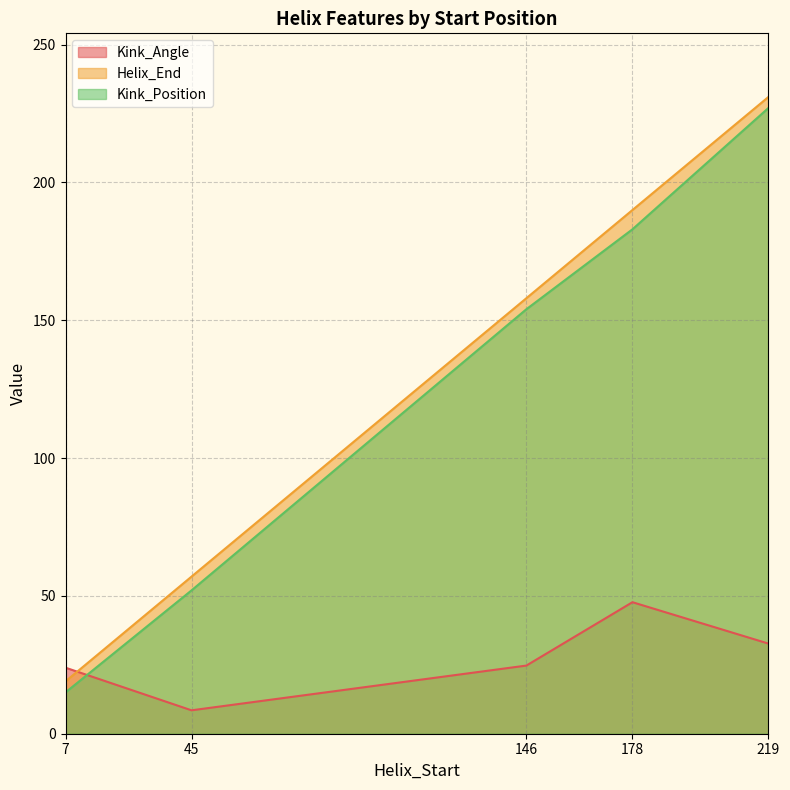

The value of Kink_Angle at 7 is 31.2. True or false?

False